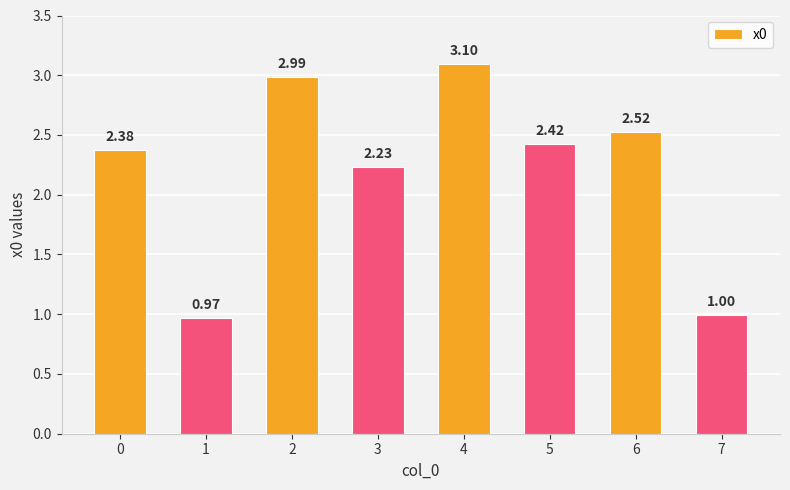

Does the chart contain any negative values?

No